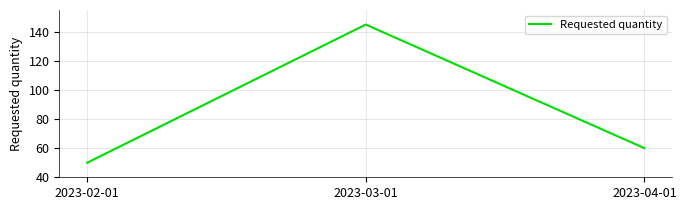

What is the difference between the maximum and second lowest values?

85